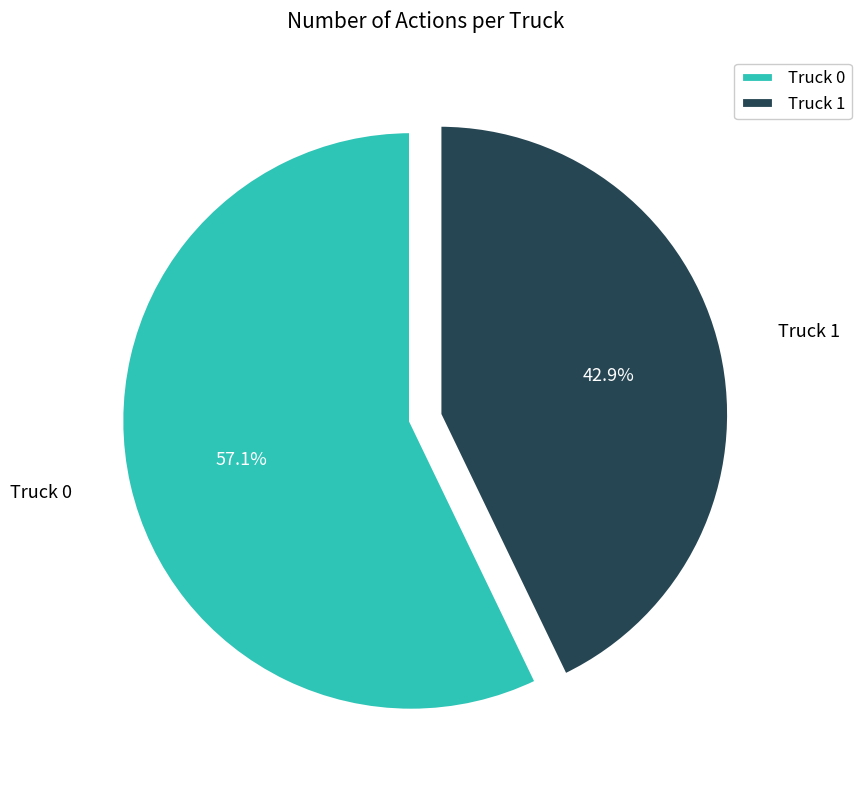

How many segments does this pie chart have?

2